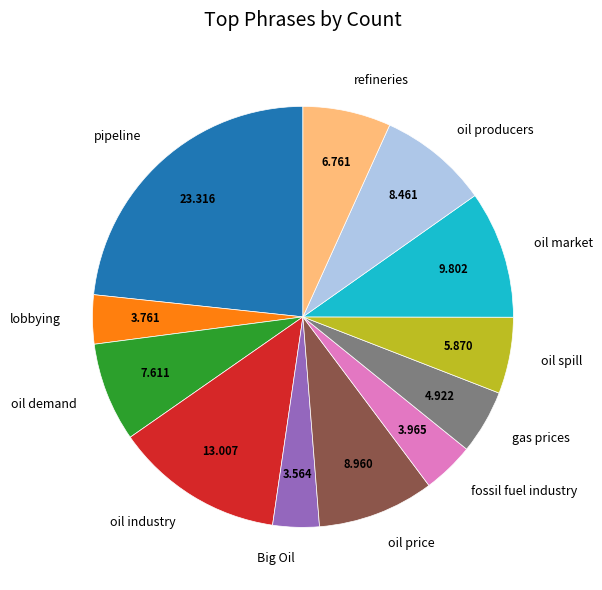

What is the ratio of the value at Big Oil to the value at fossil fuel industry?

0.9